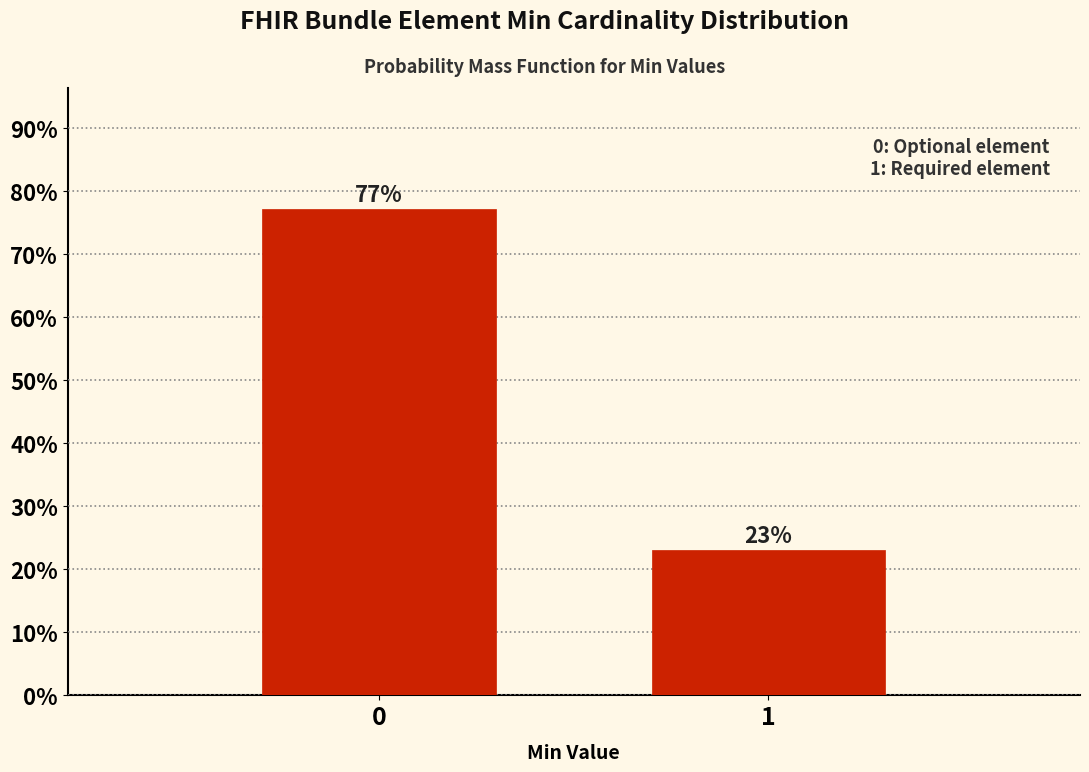

Reading left to right, what are all the values shown in this chart?

0=77.0	1=23.0